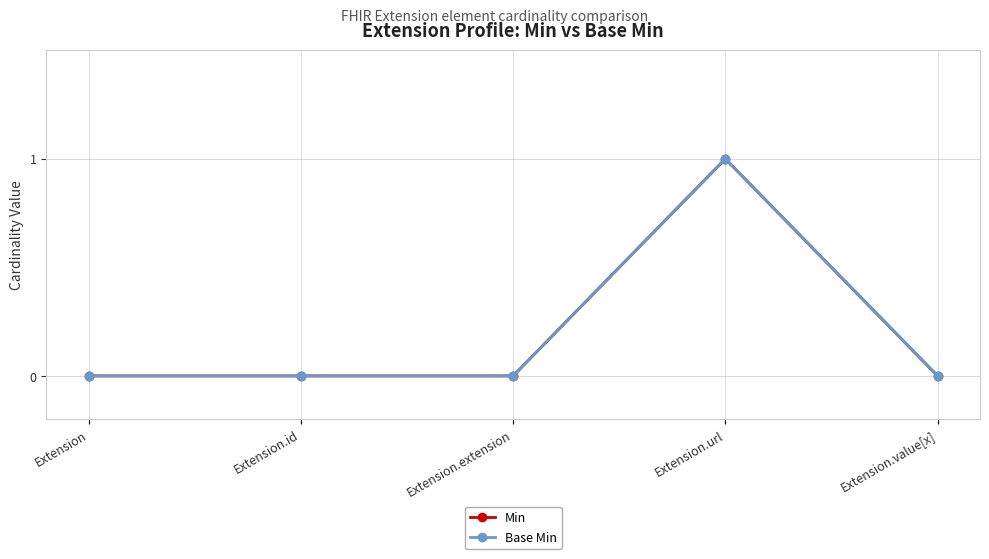

How many interior local peaks does the Base Min series have?

1